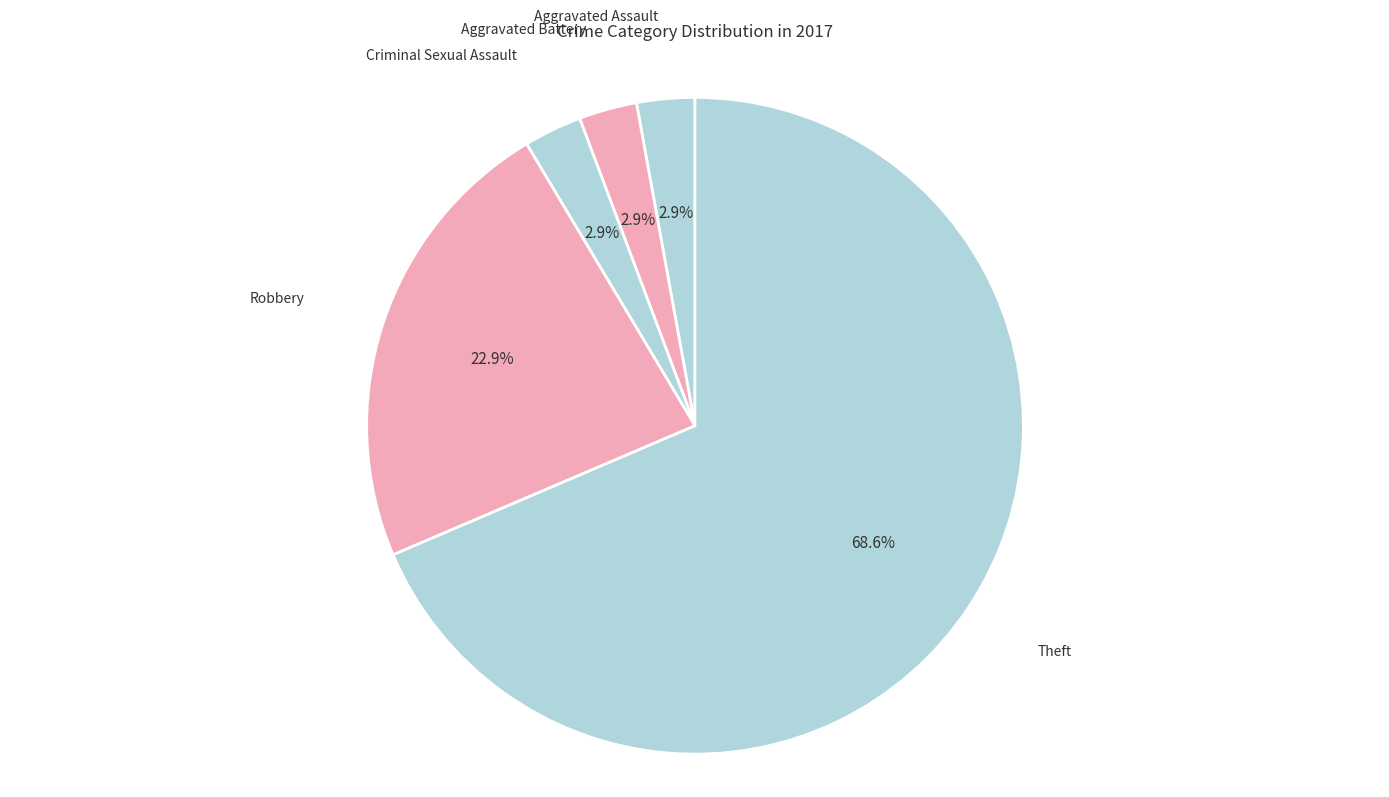

Count the number of slices in the pie.

5